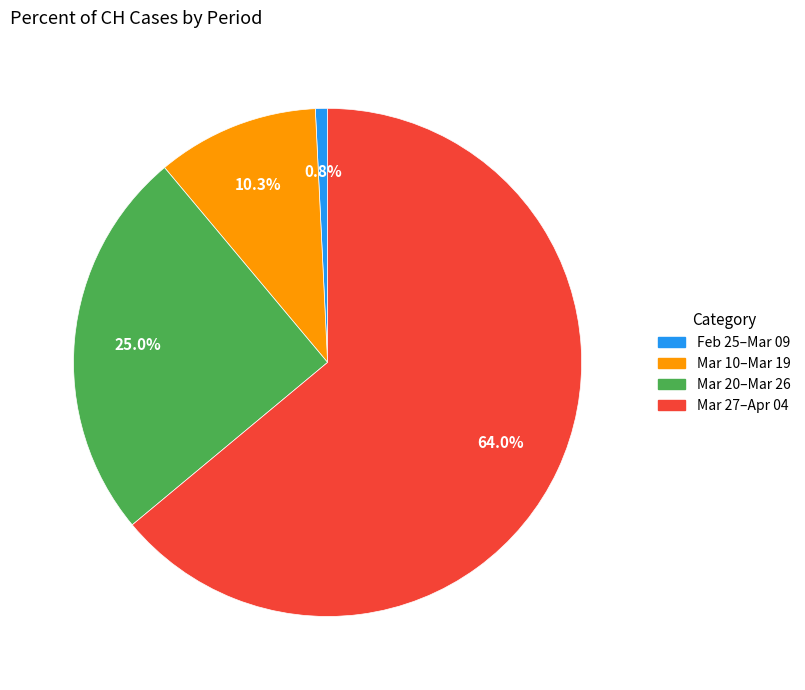

Does any single category account for the majority?

Yes